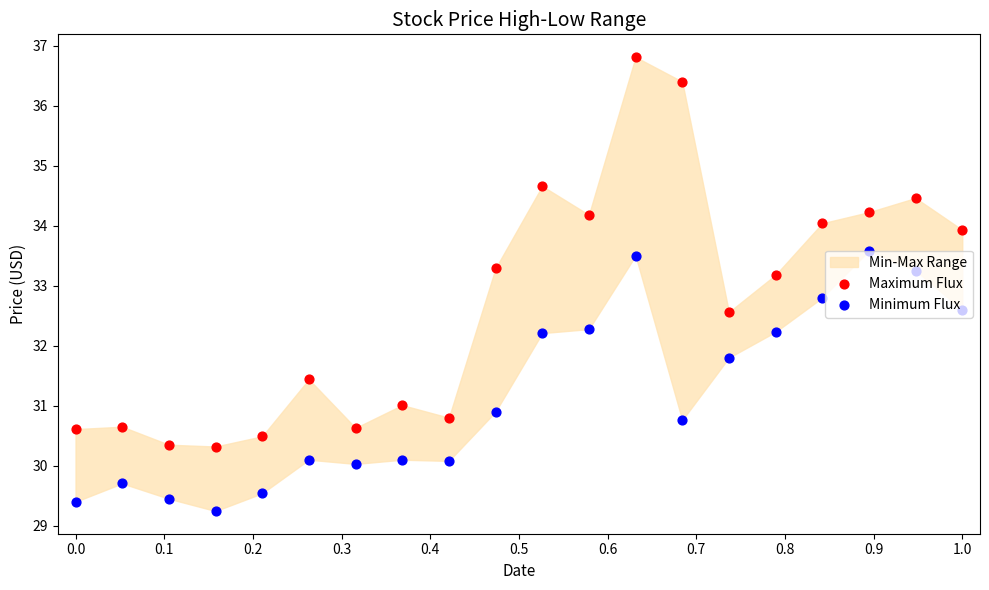

What is the total value across all series at 1.0?

66.5